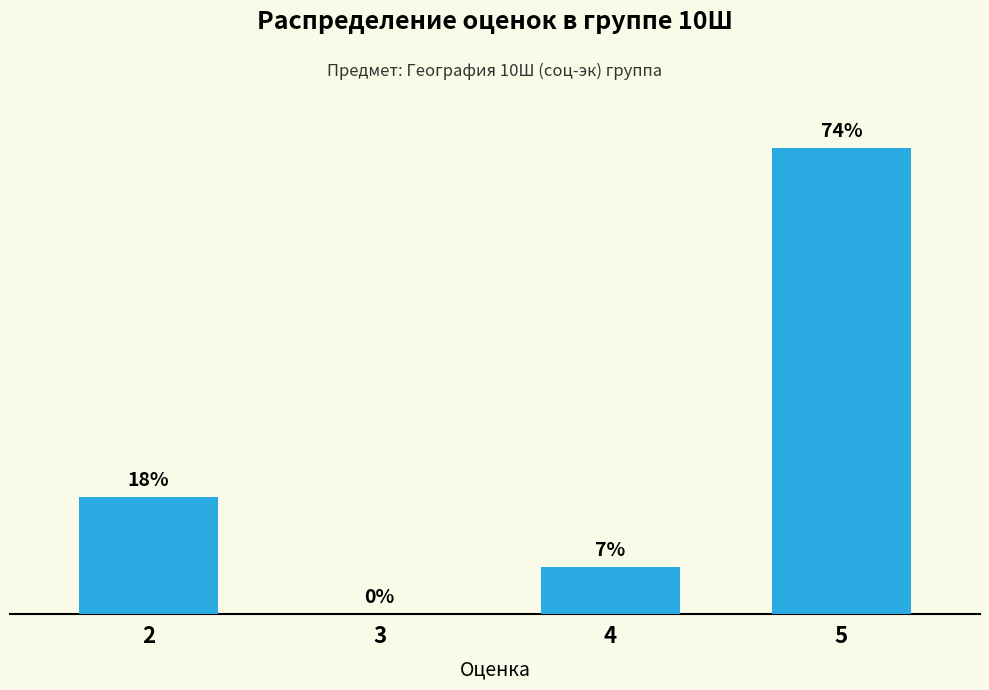

The chart shows a value of 7 at 5. True or false?

False